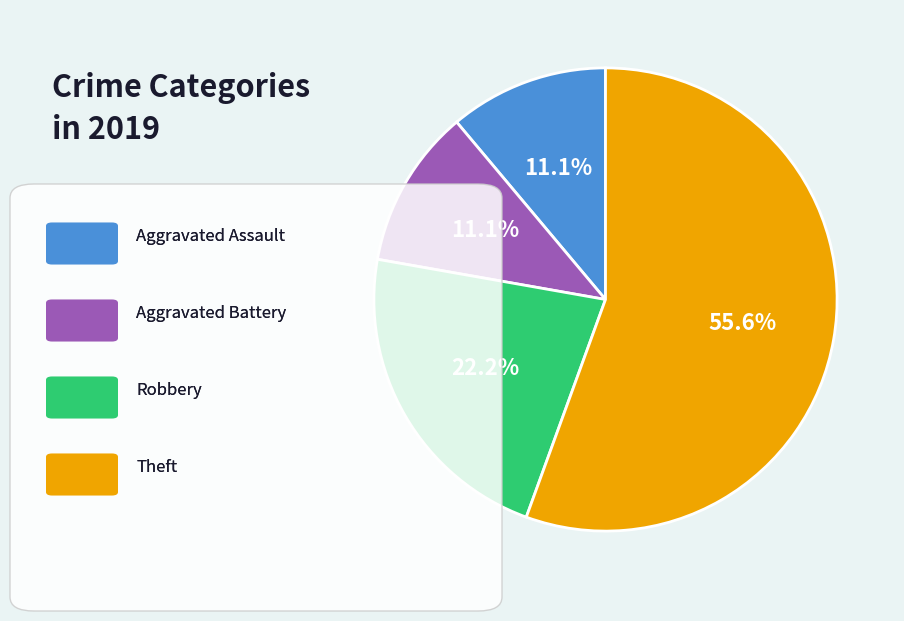

Is there a majority slice in this chart?

Yes